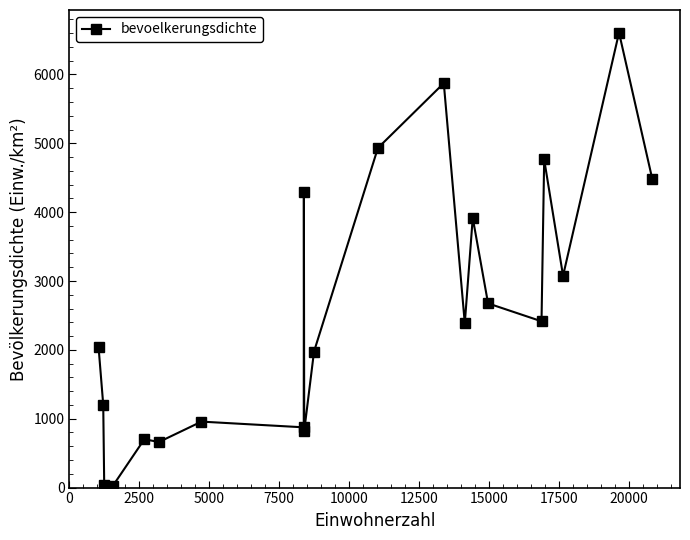

What is the maximum value shown in the chart?

6607